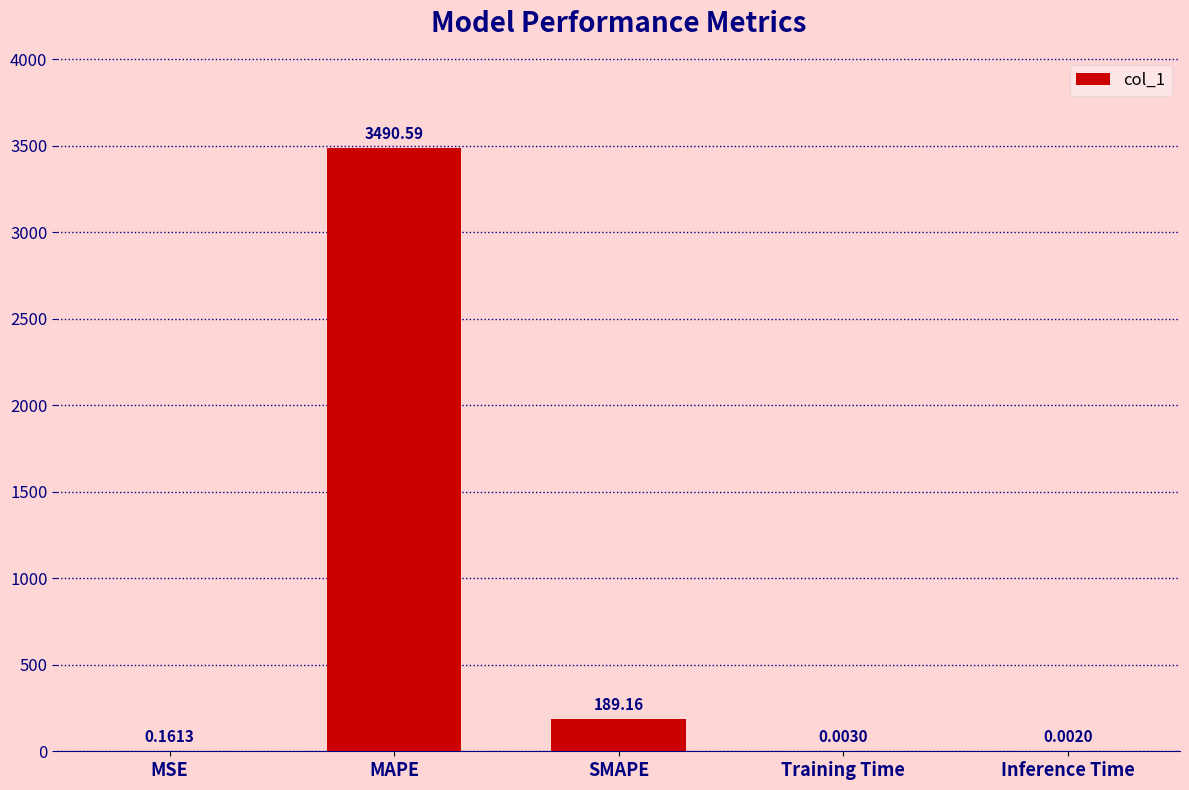

Which label corresponds to the largest value in the chart?

MAPE